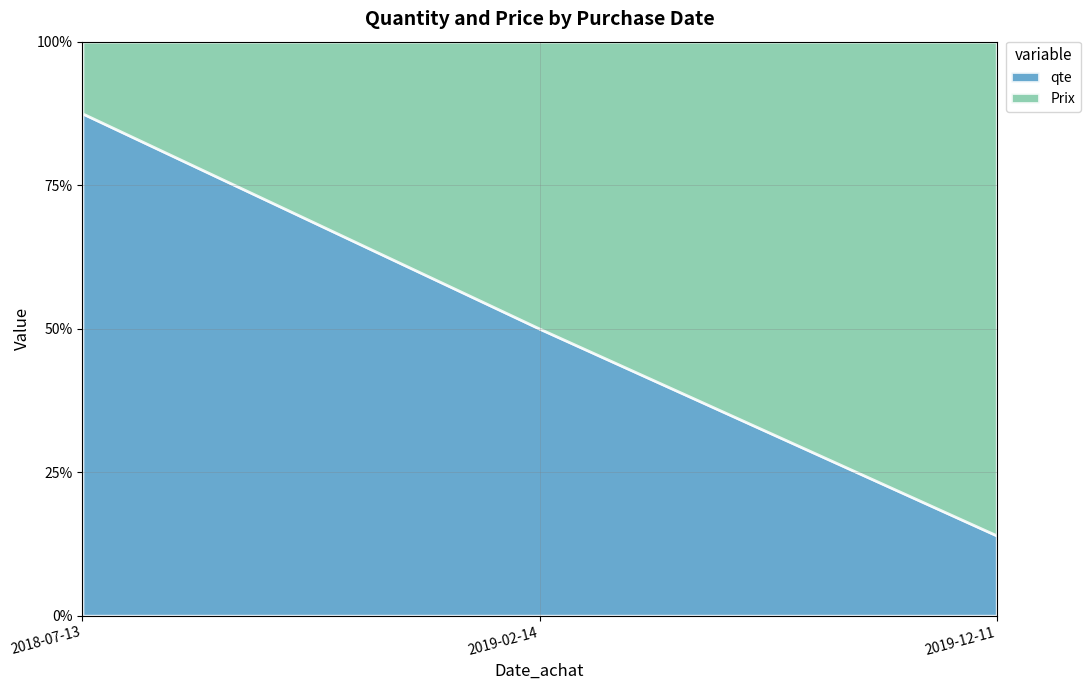

How many distinct data groups are displayed?

2